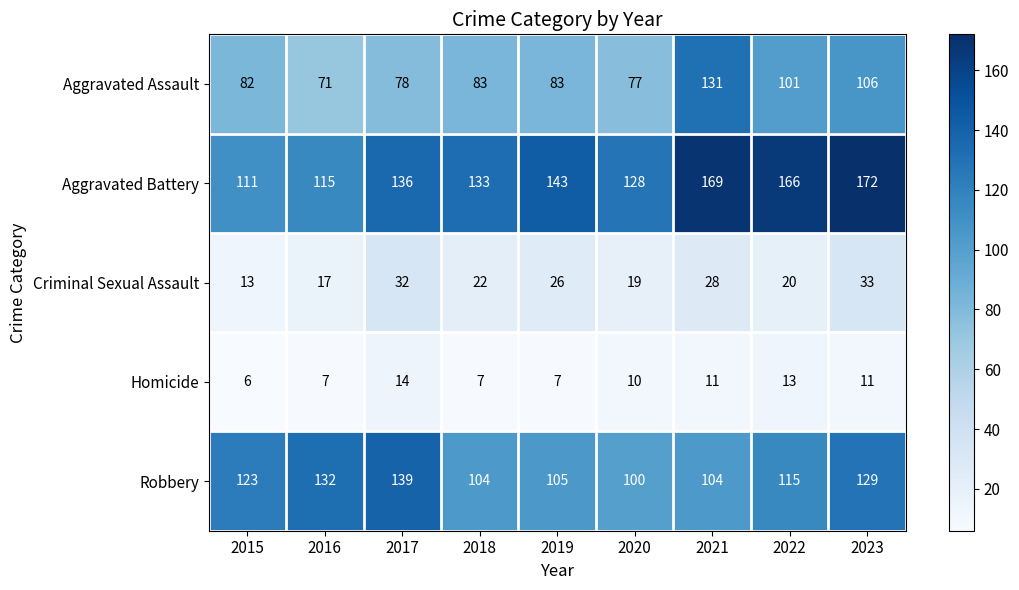

List the series in order of their peak value, highest first.

Aggravated Battery, Robbery, Aggravated Assault, Criminal Sexual Assault, Homicide